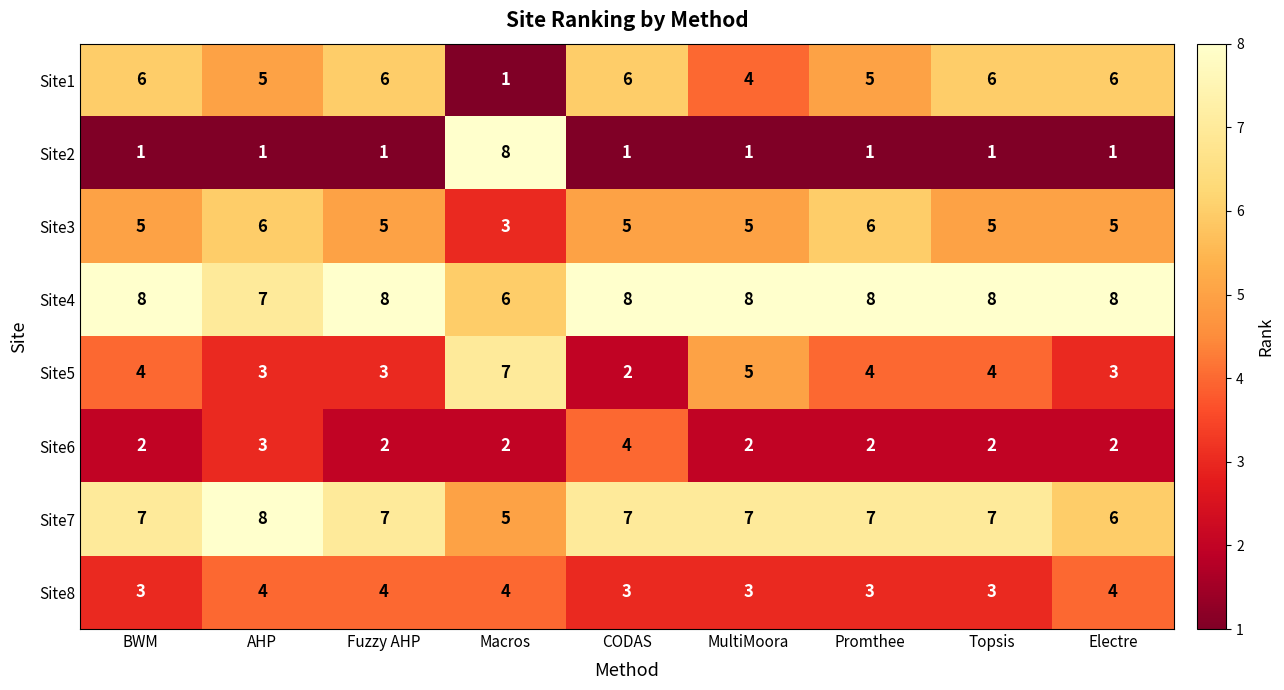

Count the Site7 values in the range 7 to 8.

7